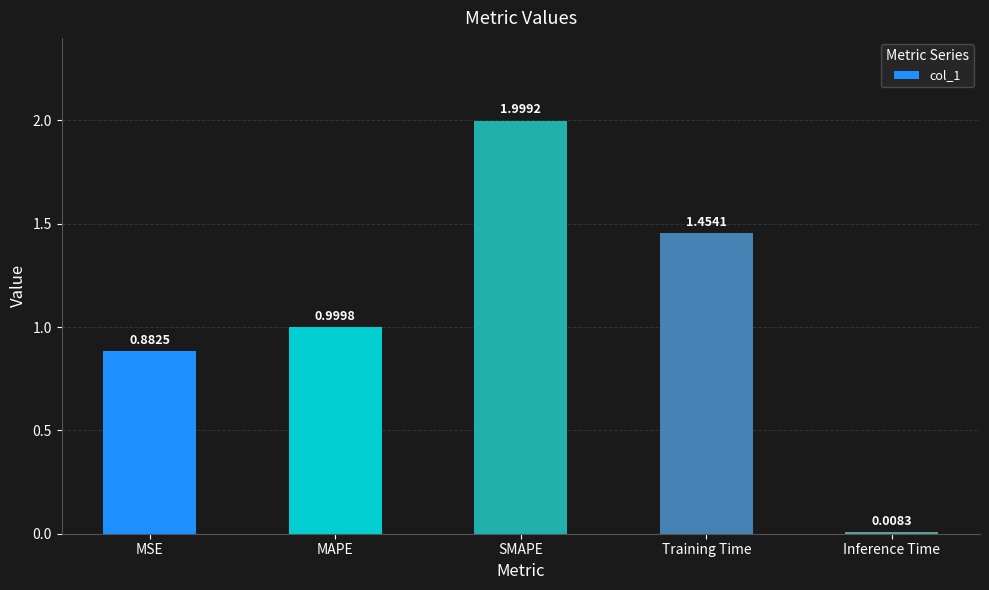

Rank the categories by value from lowest to highest.

Inference Time, MSE, MAPE, Training Time, SMAPE